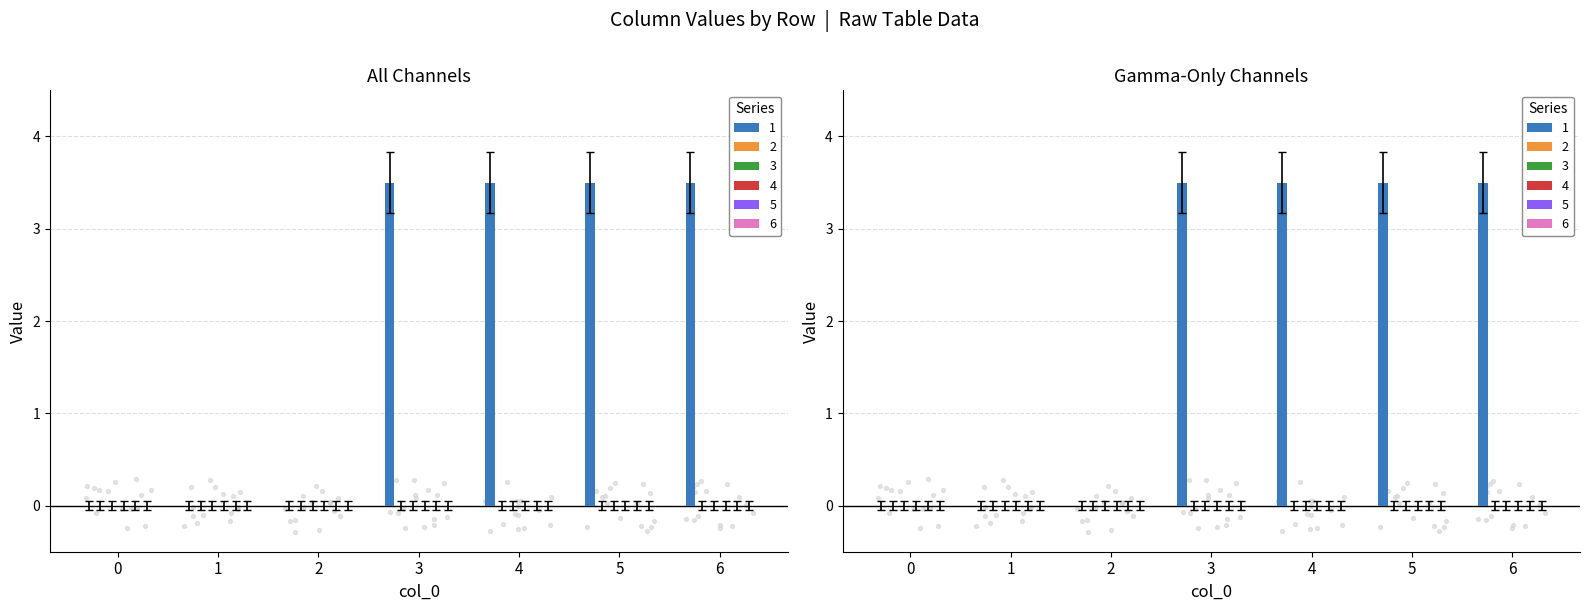

Which series contains the highest Y value?

1